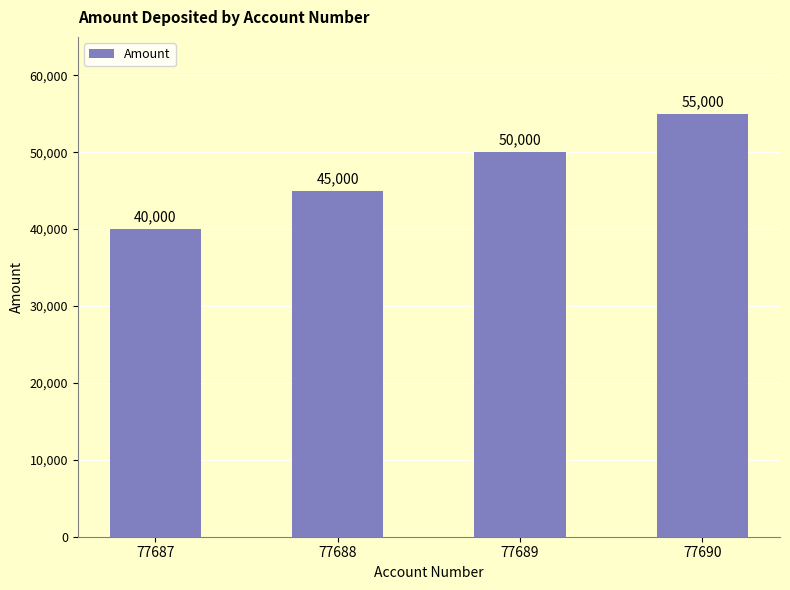

Reading left to right, list all the values displayed in this chart.

40000	45000	50000	55000